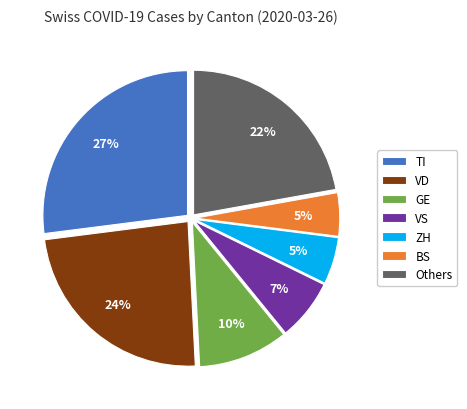

To the nearest percent, what is the difference between the largest and smallest slice percentages?

22%